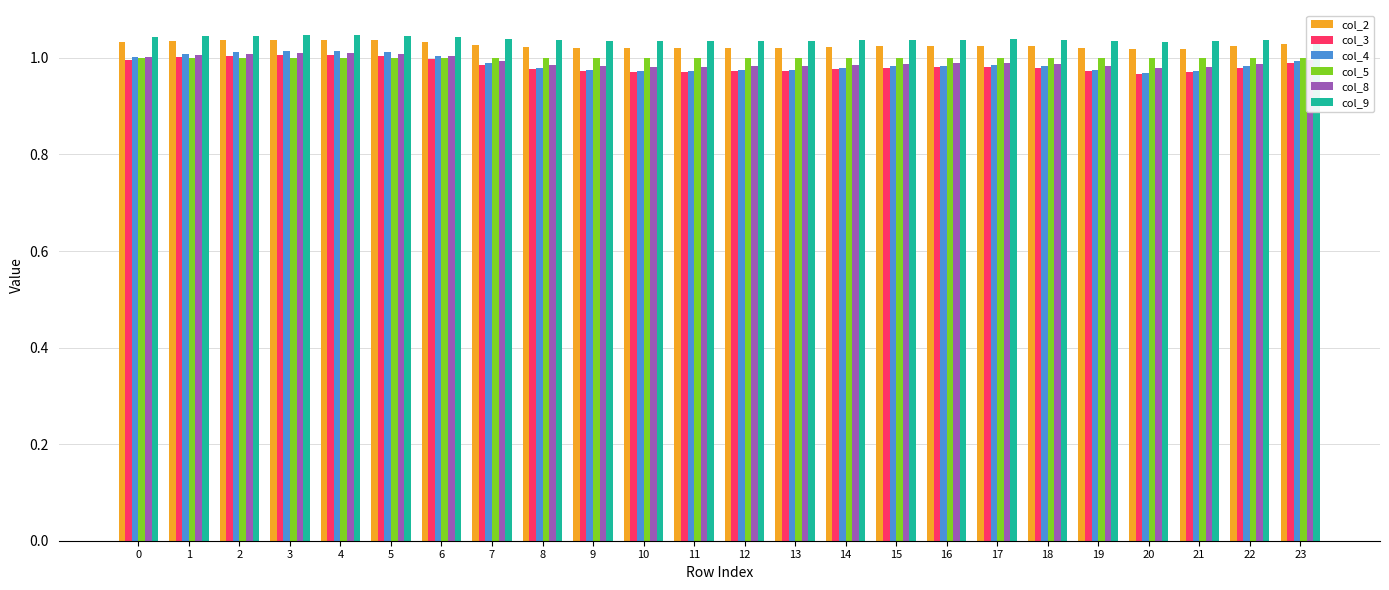

How many groups of bars are there?

24